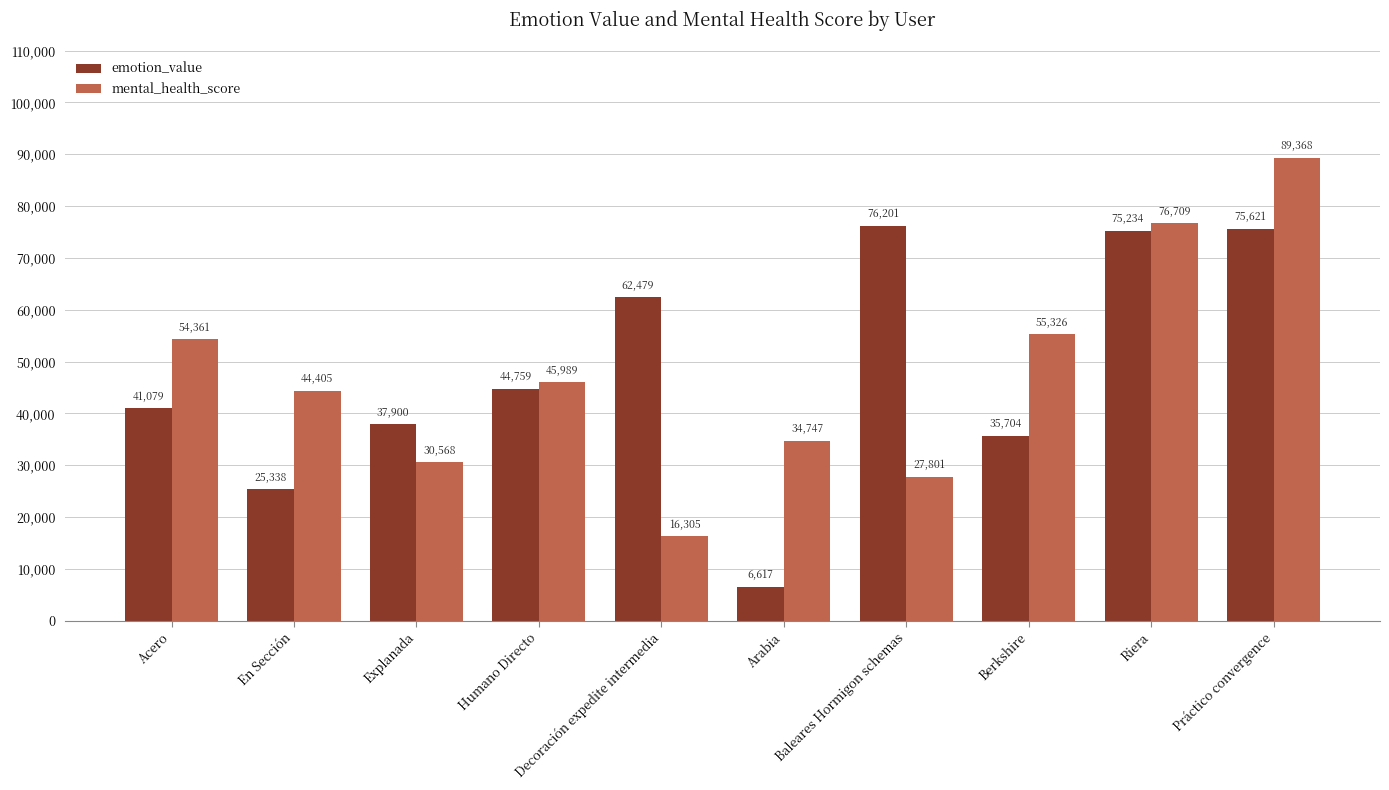

Is the value of emotion_value at Baleares Hormigon schemas greater than the value of mental_health_score at Humano Directo?

Yes